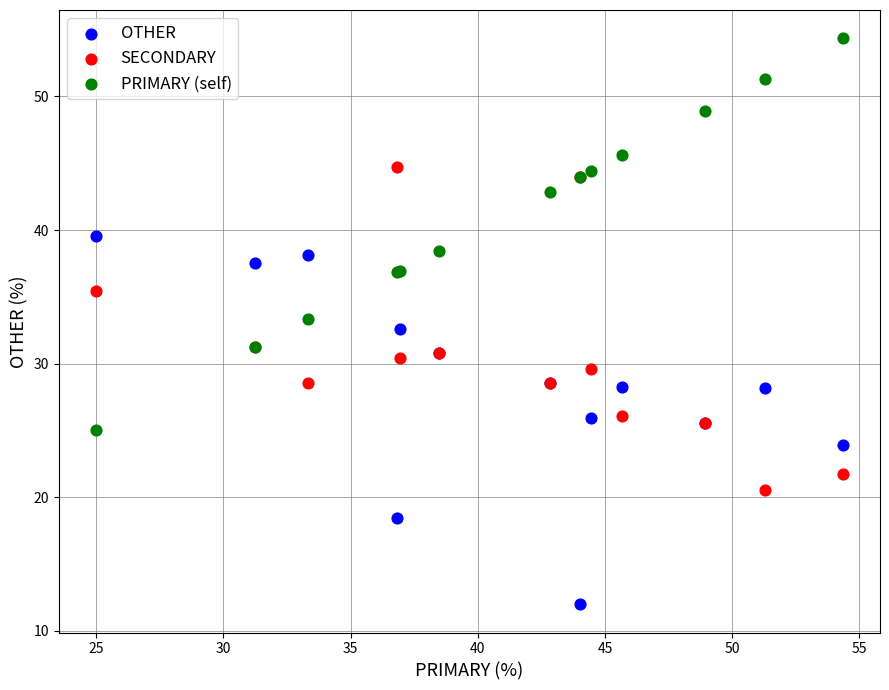

Which series reaches the maximum Y coordinate?

PRIMARY (self)